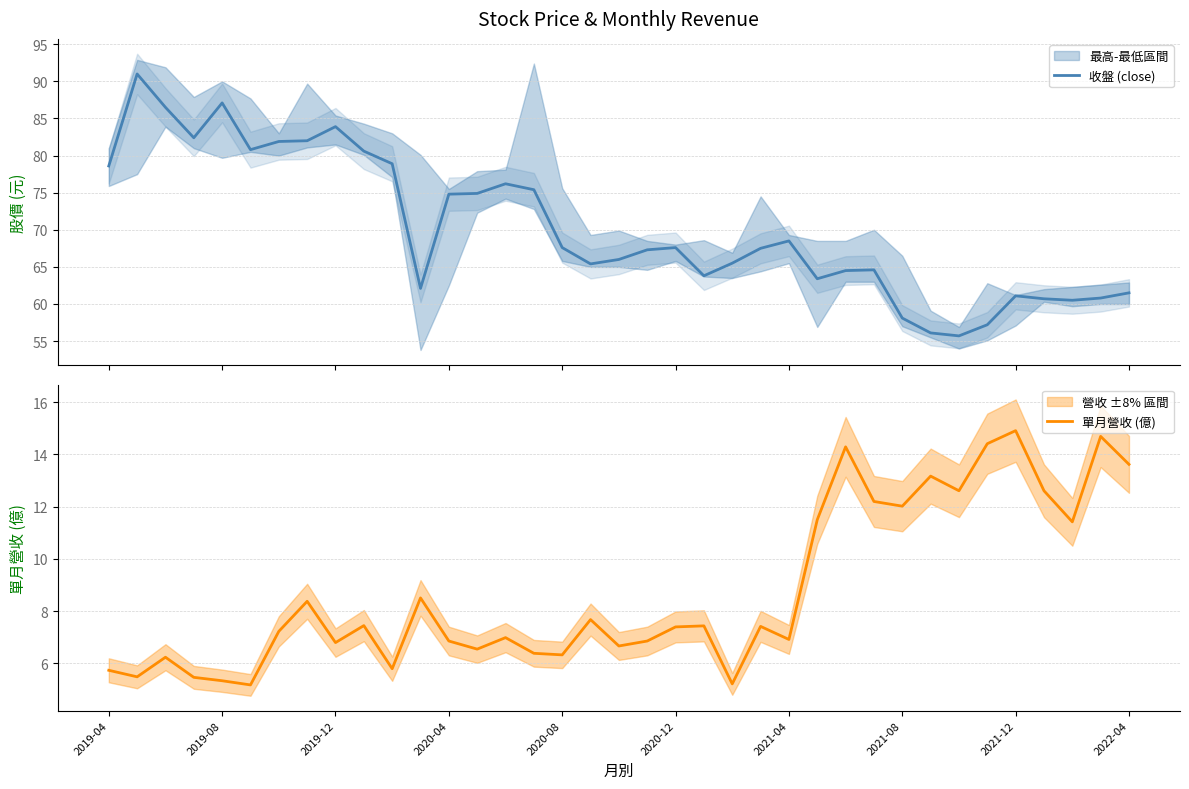

What is the maximum value for 收盤 (close)?

91.0